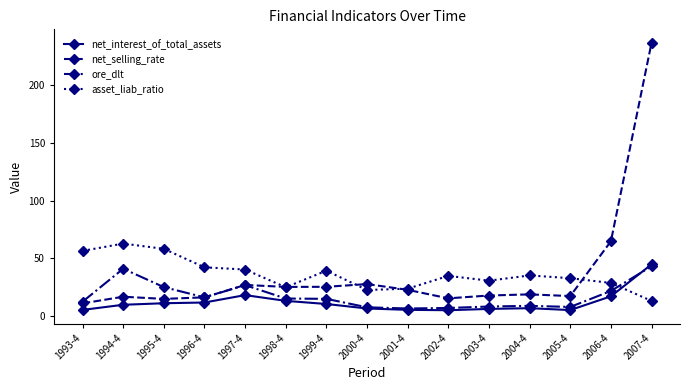

Between 2001-4 and 2007-4, which series saw the biggest shift?

net_selling_rate